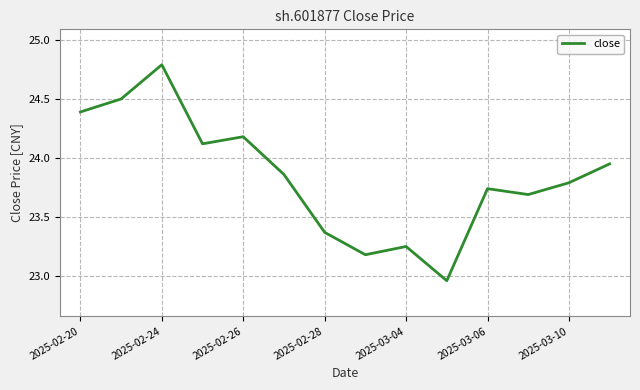

How many interior local valleys (lower than both neighbors) does the data have?

4